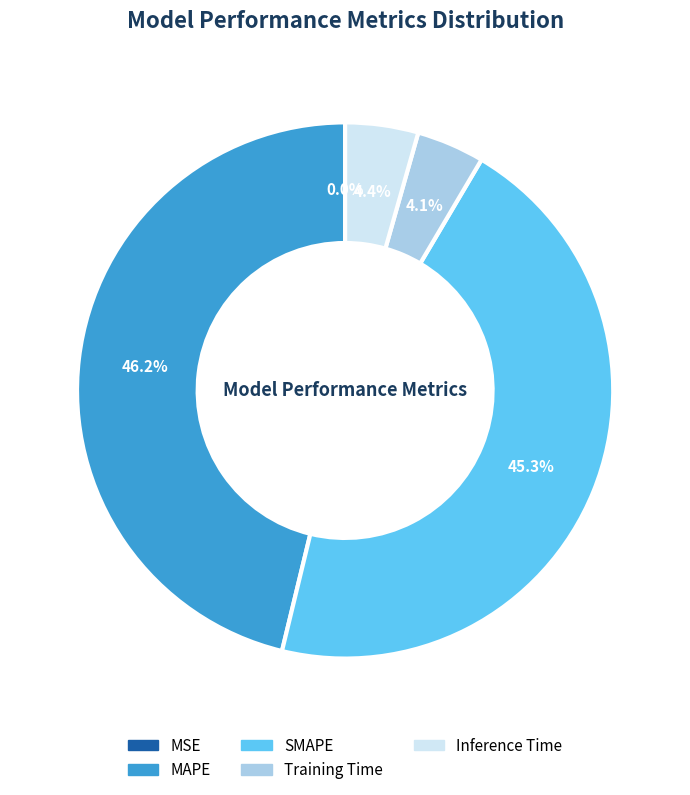

The Inference Time slice represents 4% of the pie. True or false?

True